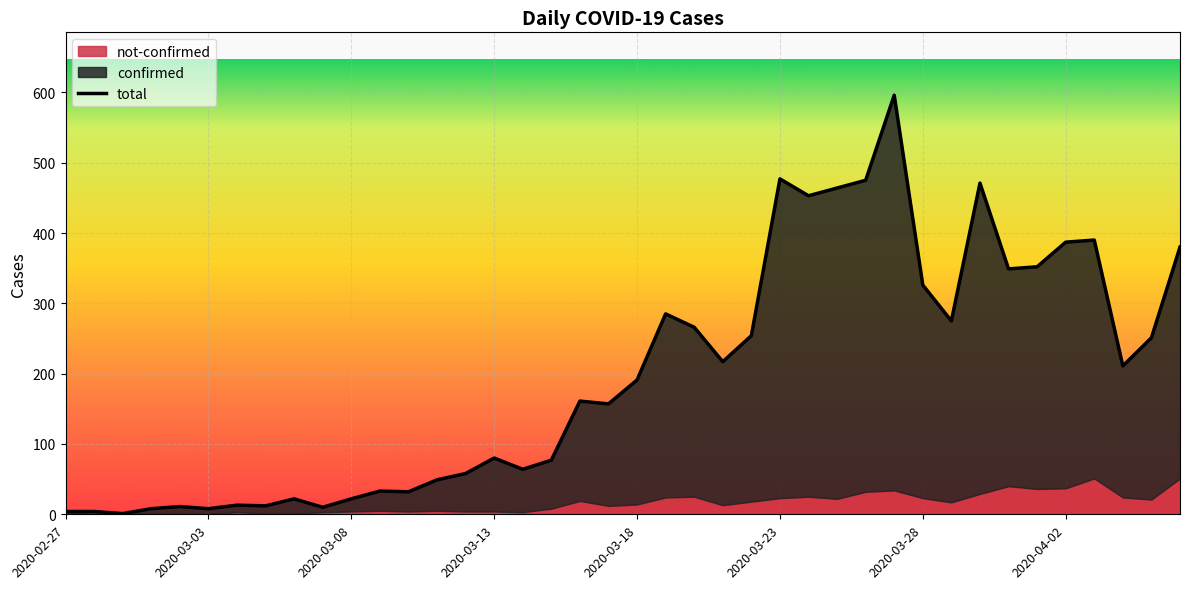

Approximately how many times larger is the value at 12 compared to 2020-03-08?

32.0